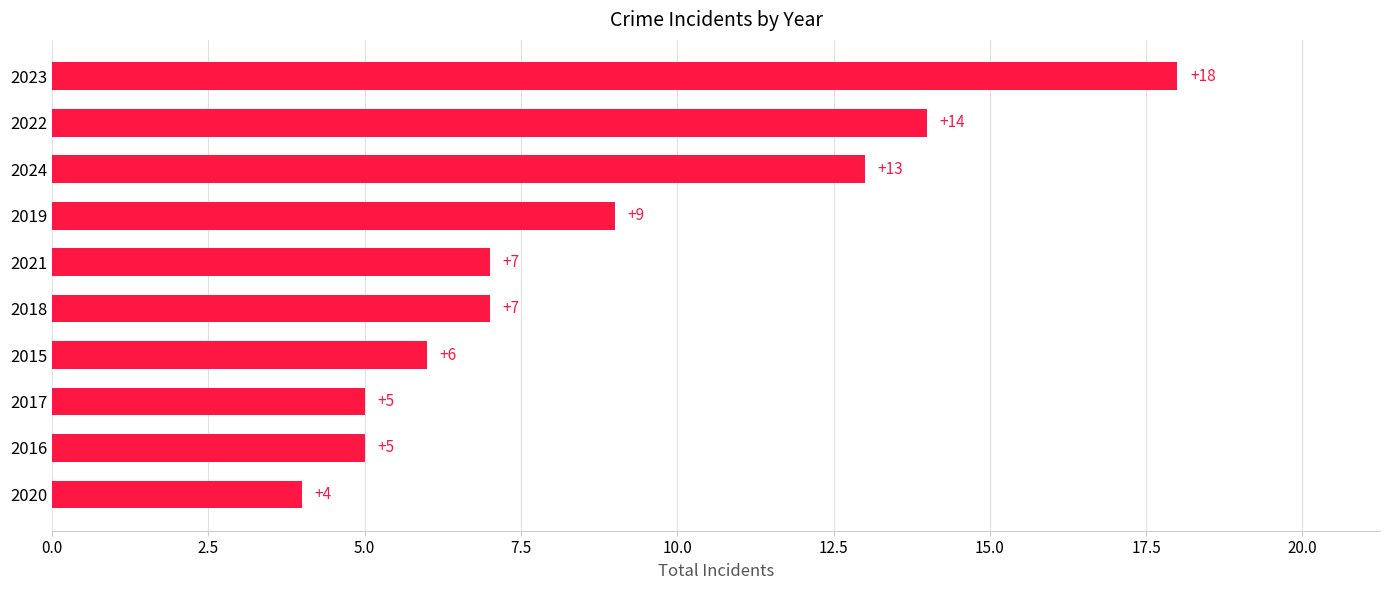

Which has a higher value, 2016 or 2015?

2015